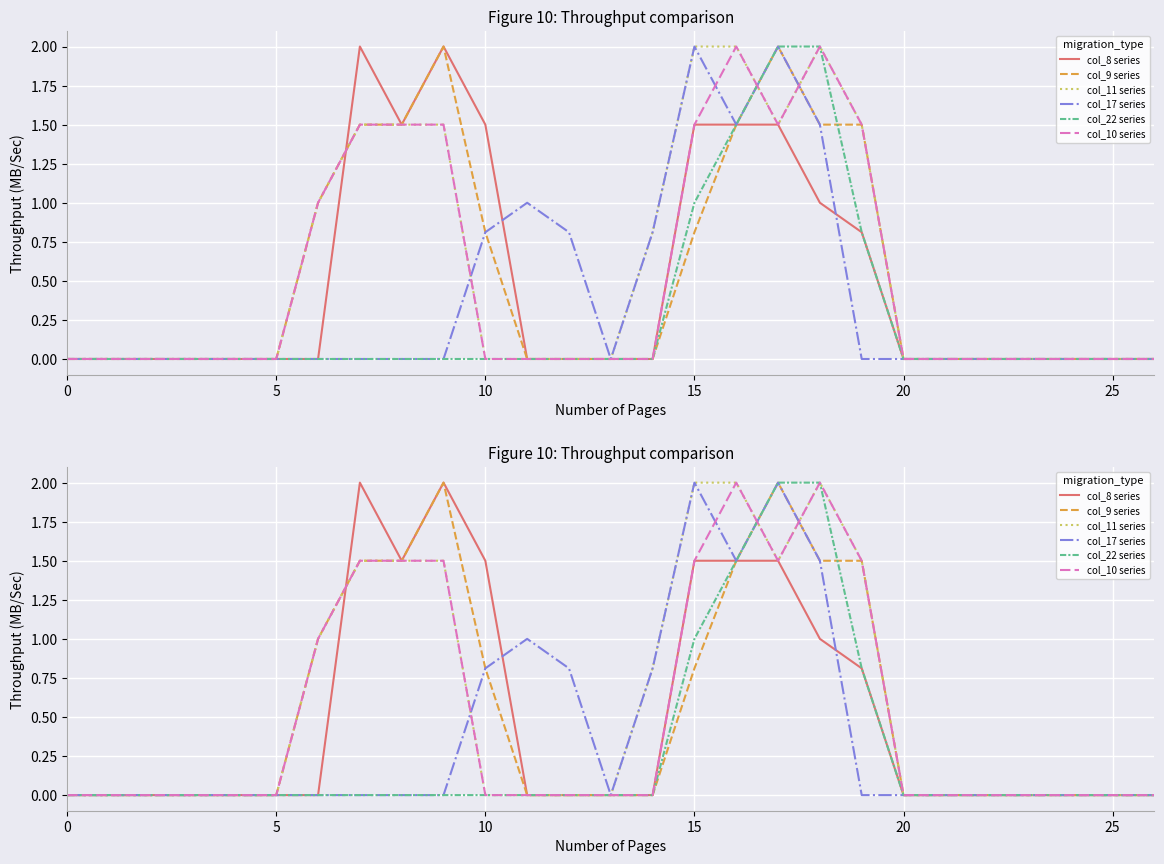

Which category has the highest value in the col_8 series series?

7